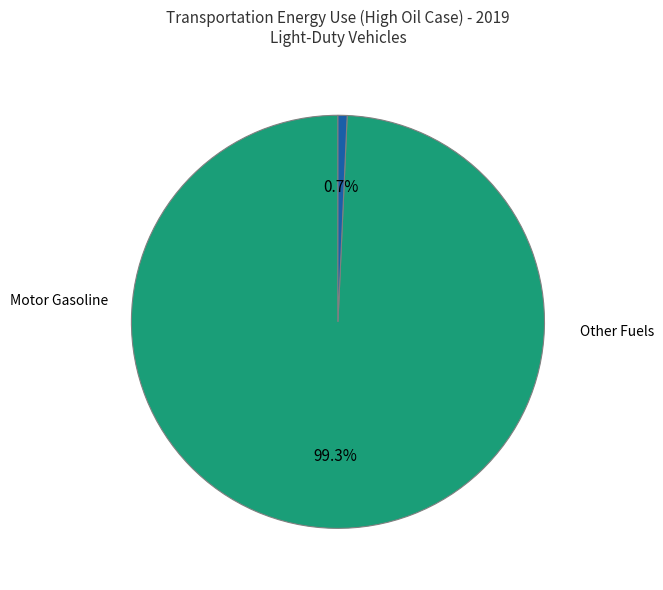

Does any single category account for the majority?

Yes